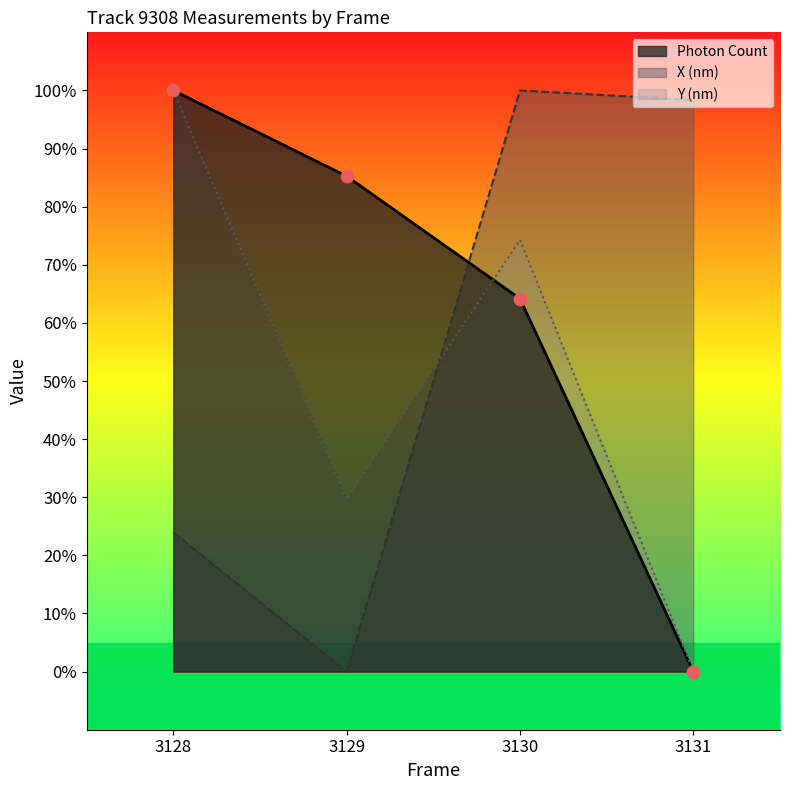

At which category is the sum across all series the highest?

3130